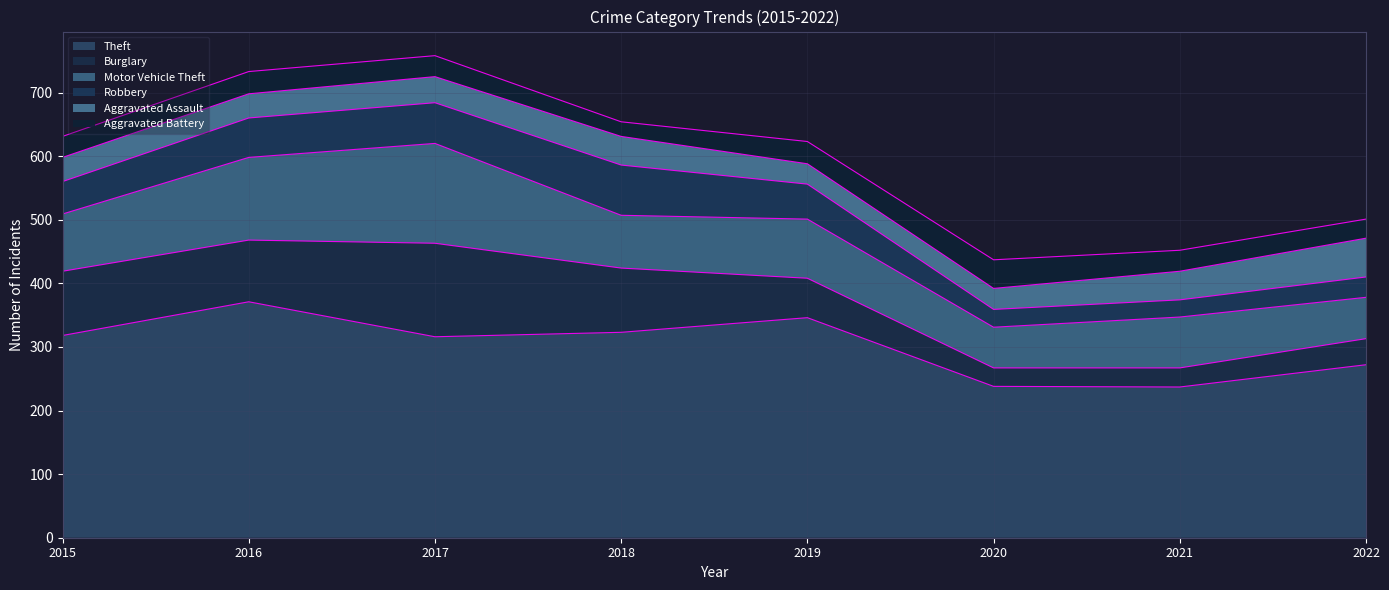

True or false: Aggravated Battery and Motor Vehicle Theft cross at least once.

False